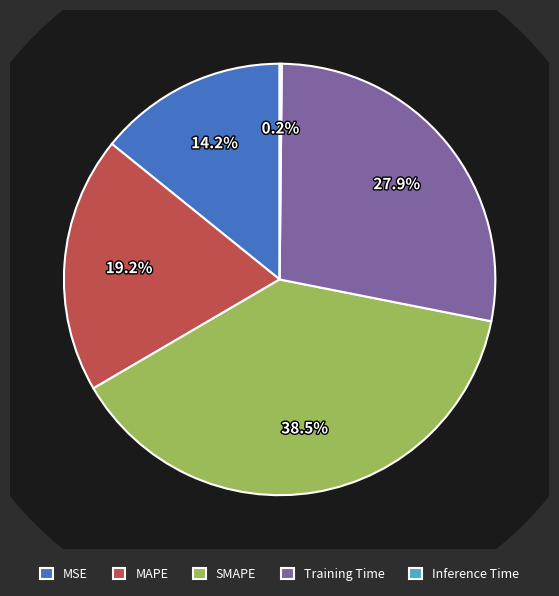

To the nearest percent, what is the average slice percentage?

20%